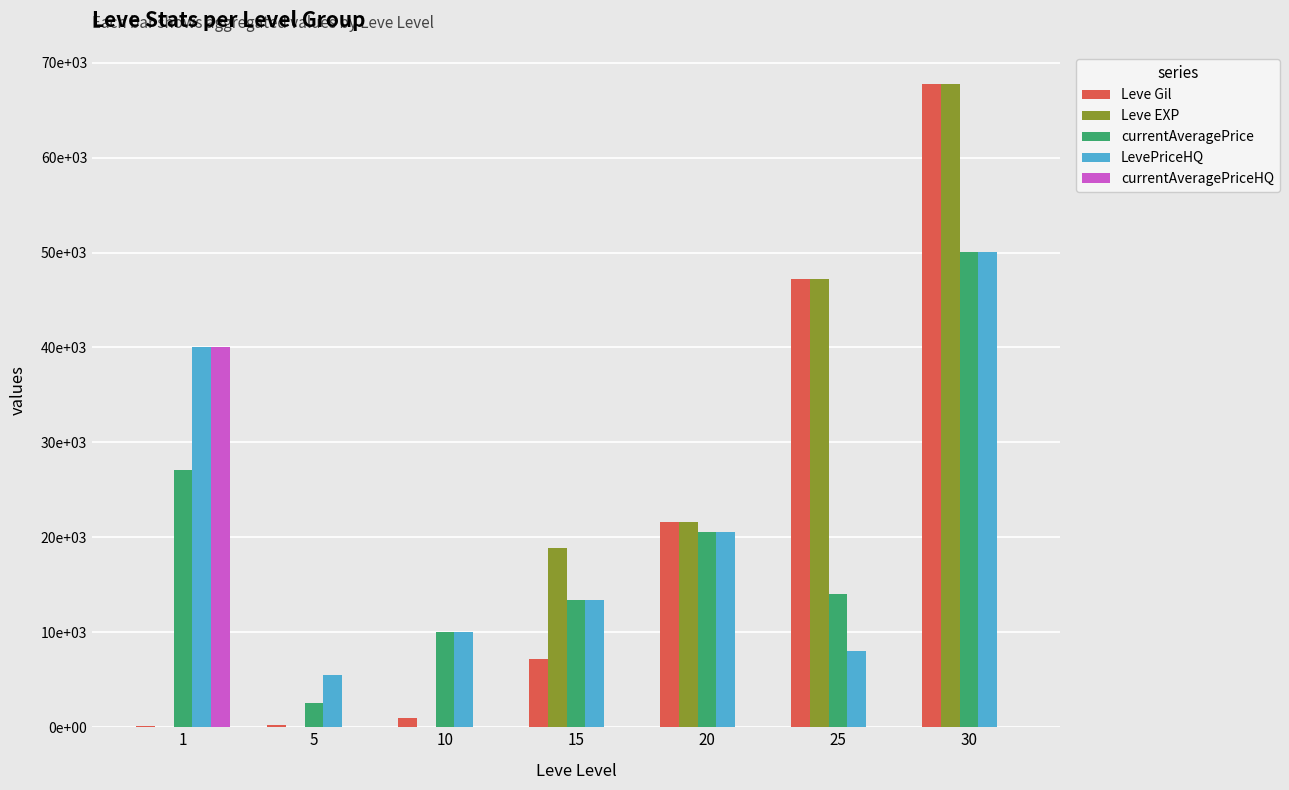

At which label is currentAveragePriceHQ closest to 19999?

5